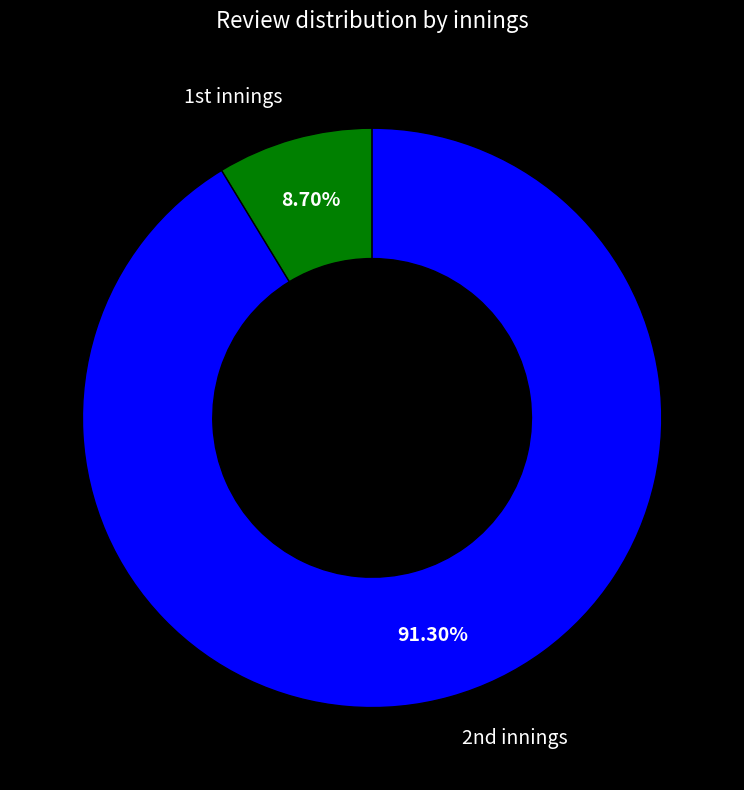

Is there any slice that represents more than half of the pie?

Yes